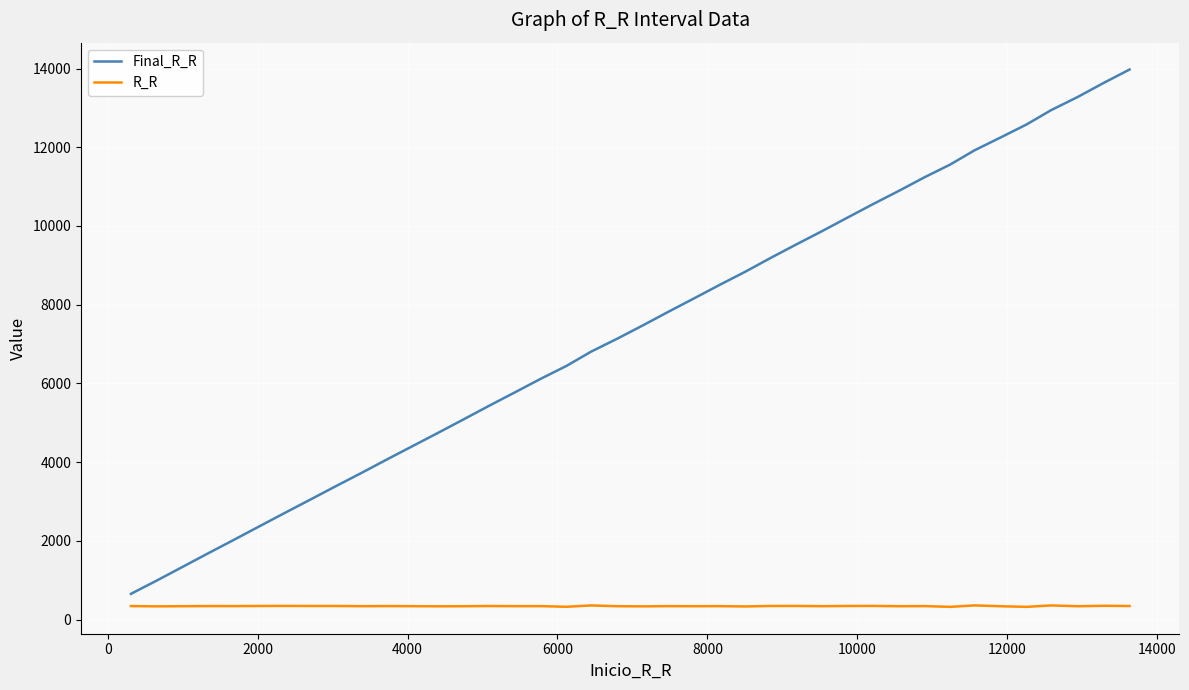

What is the minimum value shown in the chart?

323